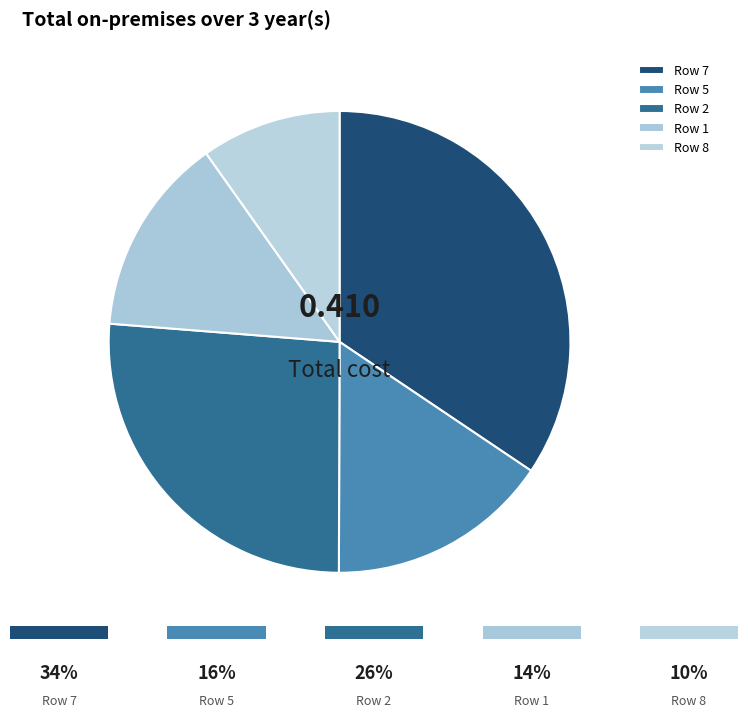

Does any single category account for the majority?

No